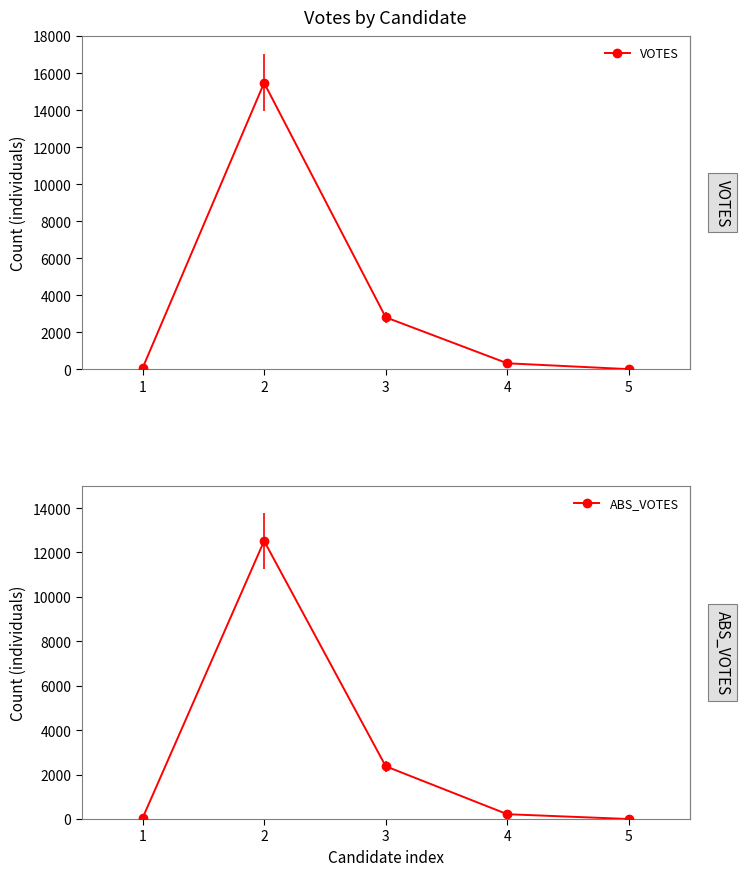

True or false: ABS_VOTES has a value of 217 at 4.

True